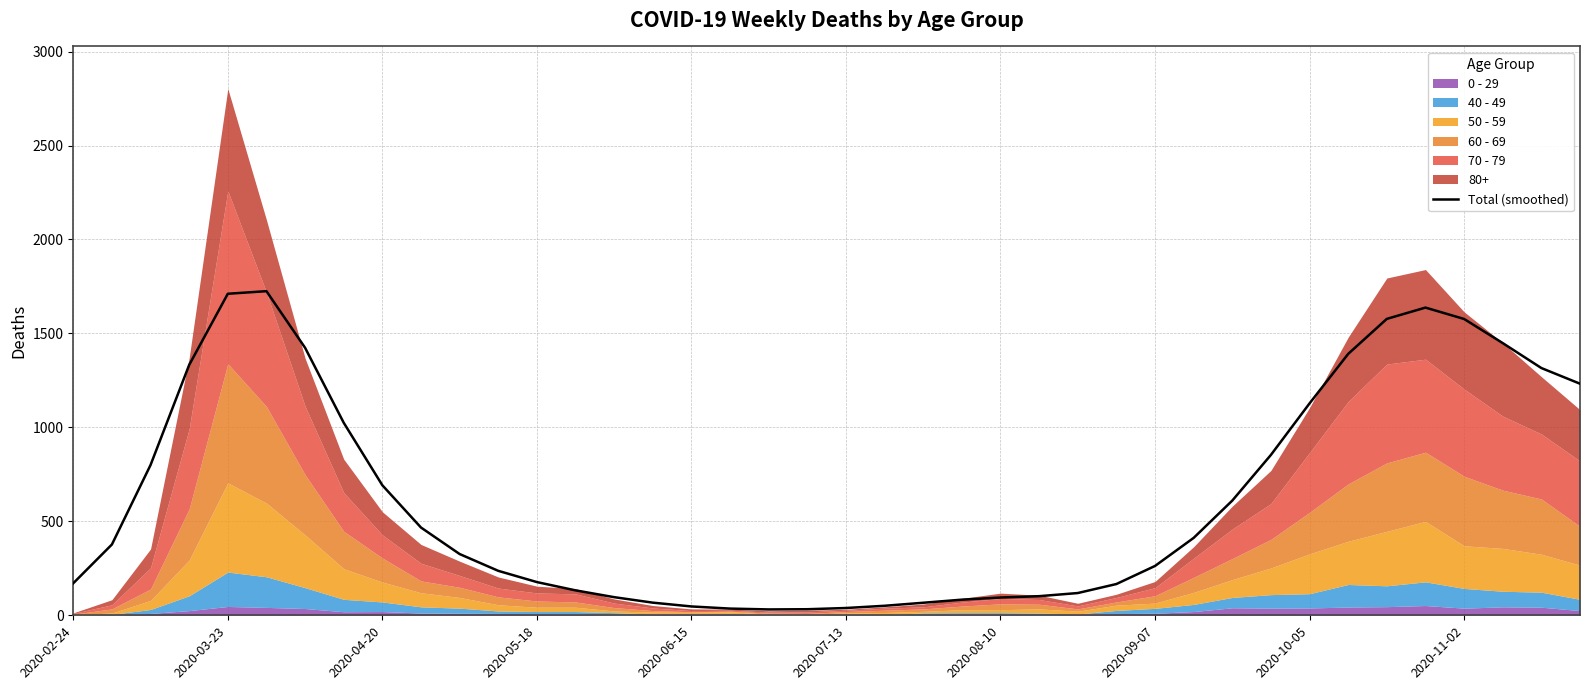

What is the highest value of the Total (smoothed) series?

1724.9